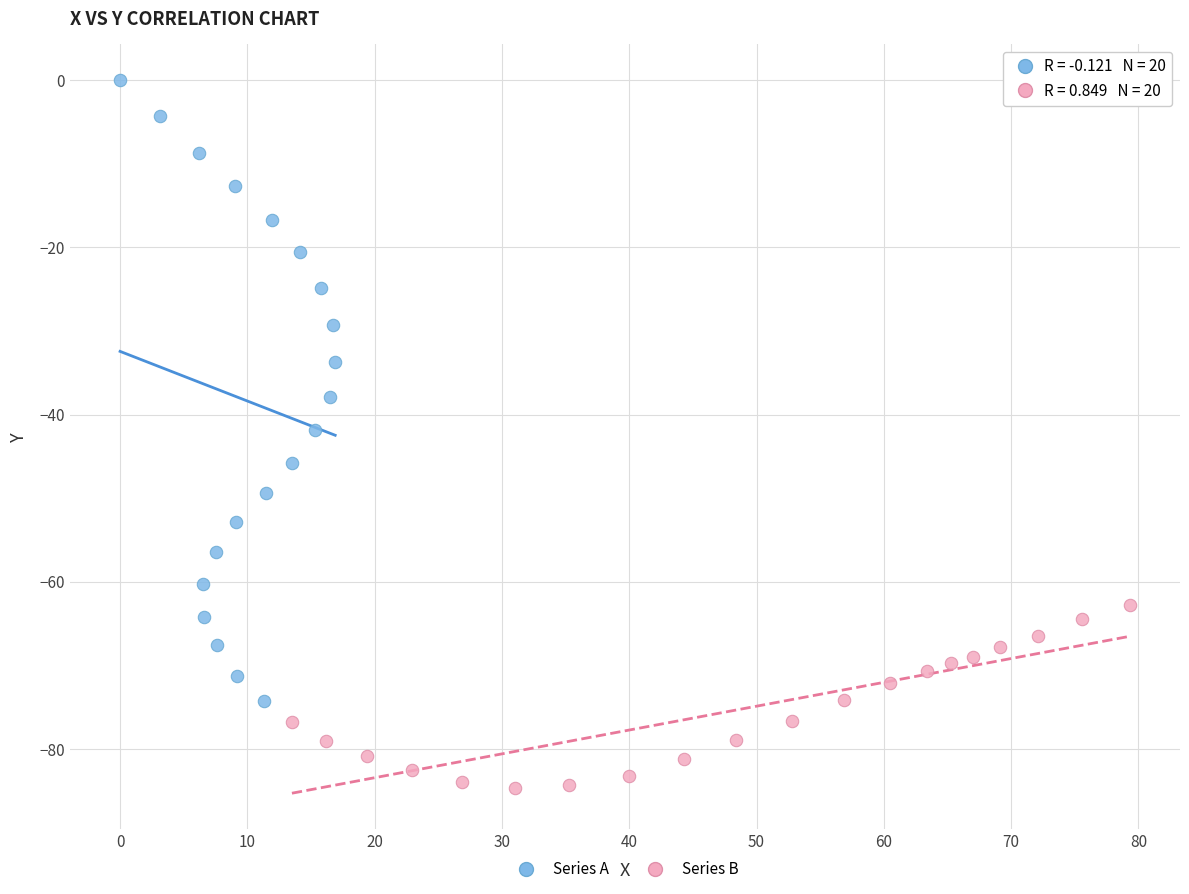

Which series contains the highest Y value?

Series A